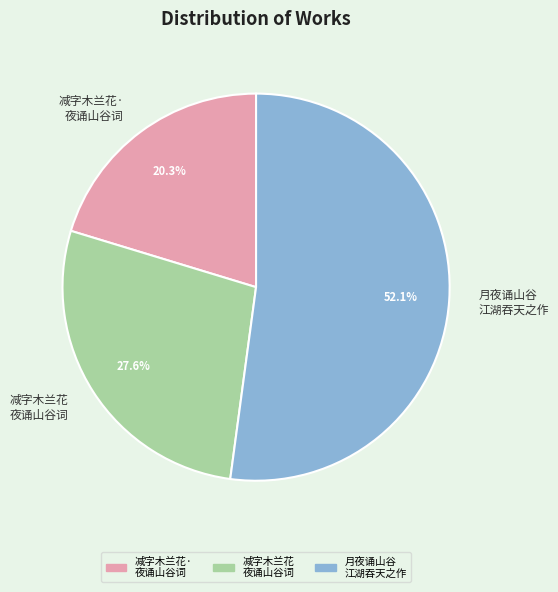

Does any single category account for the majority?

Yes